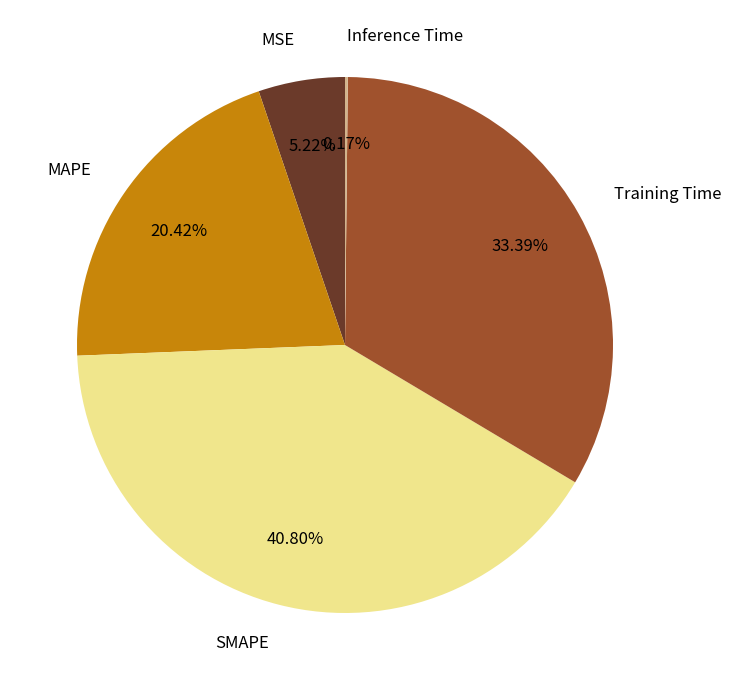

Which slice is the largest?

SMAPE